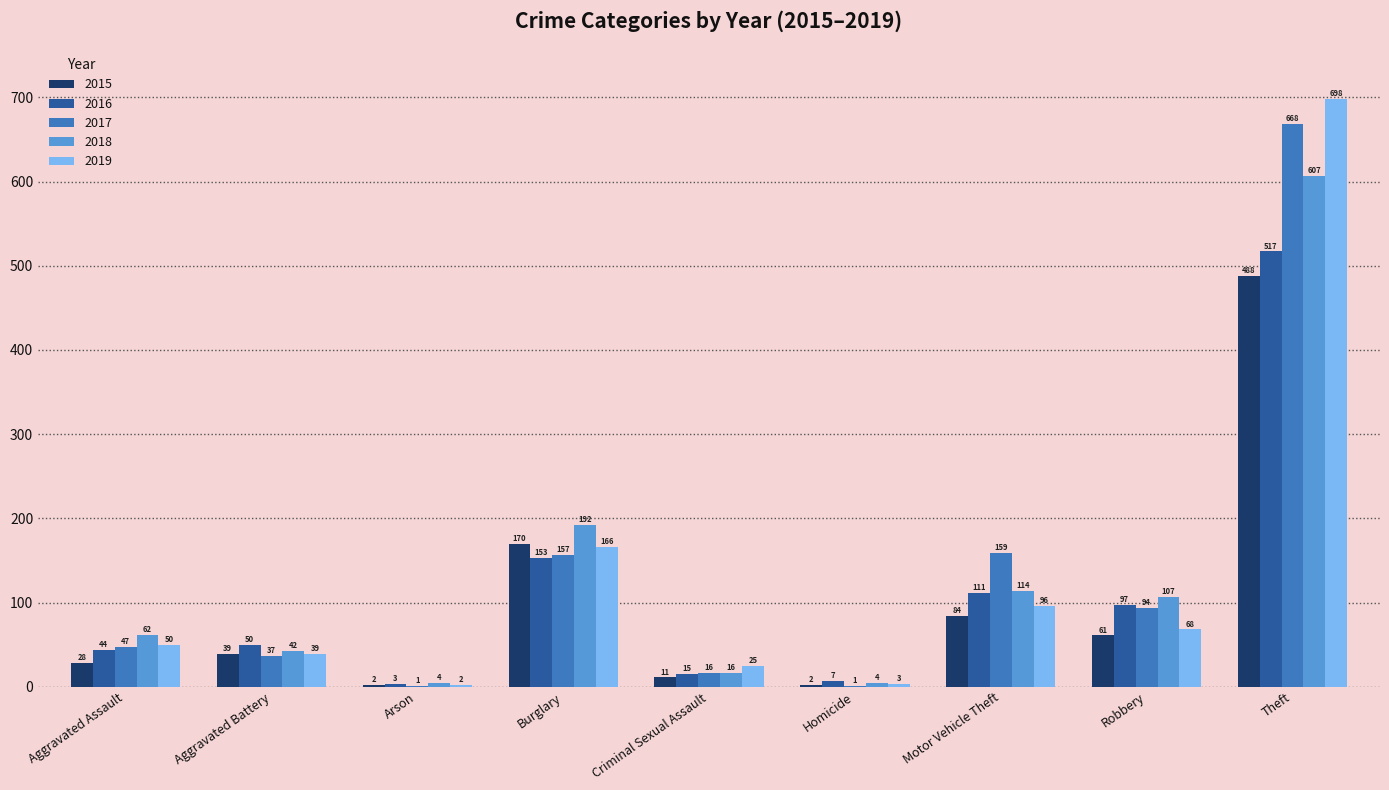

Which category has the highest value across all series?

Theft